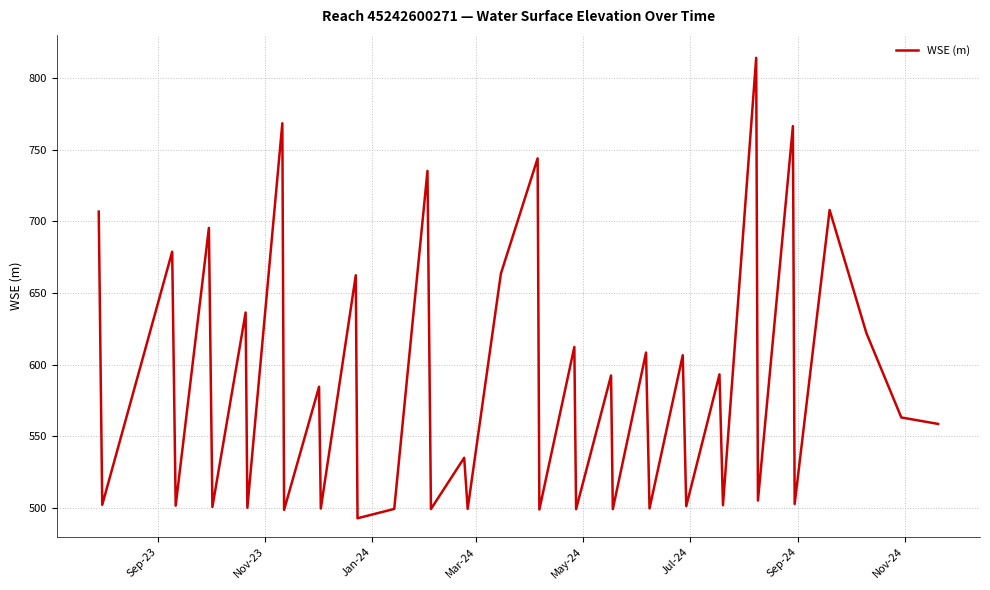

What is the smallest value displayed?

492.9